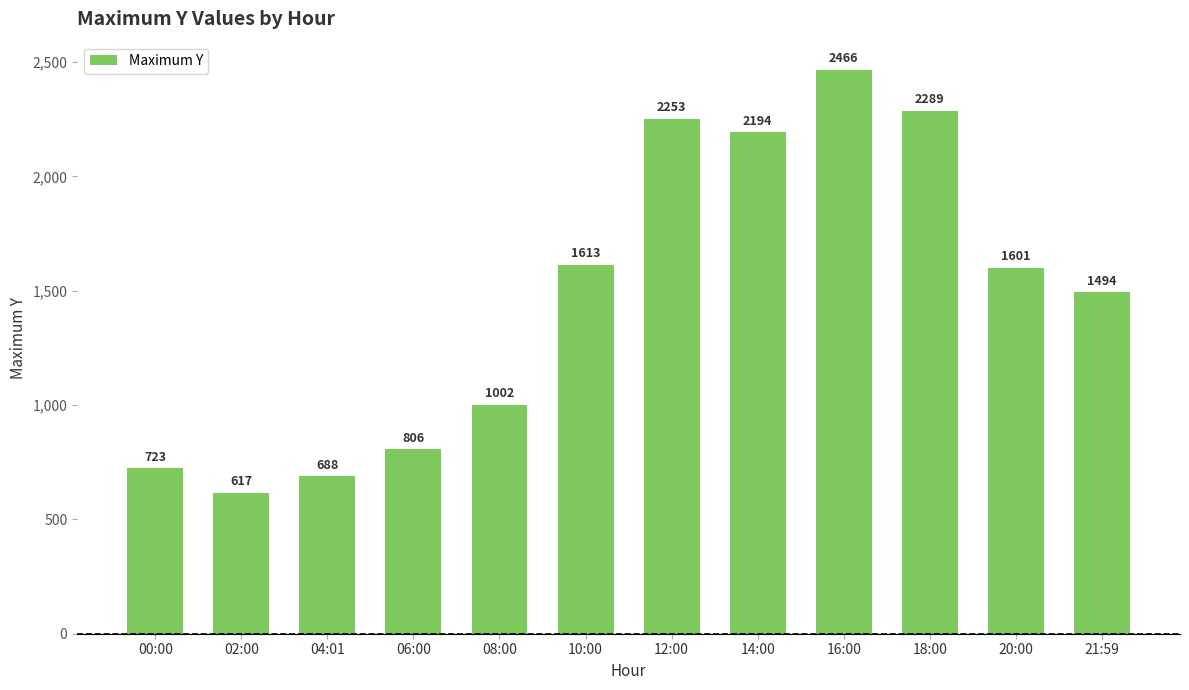

How many data points are less than 1600?

6